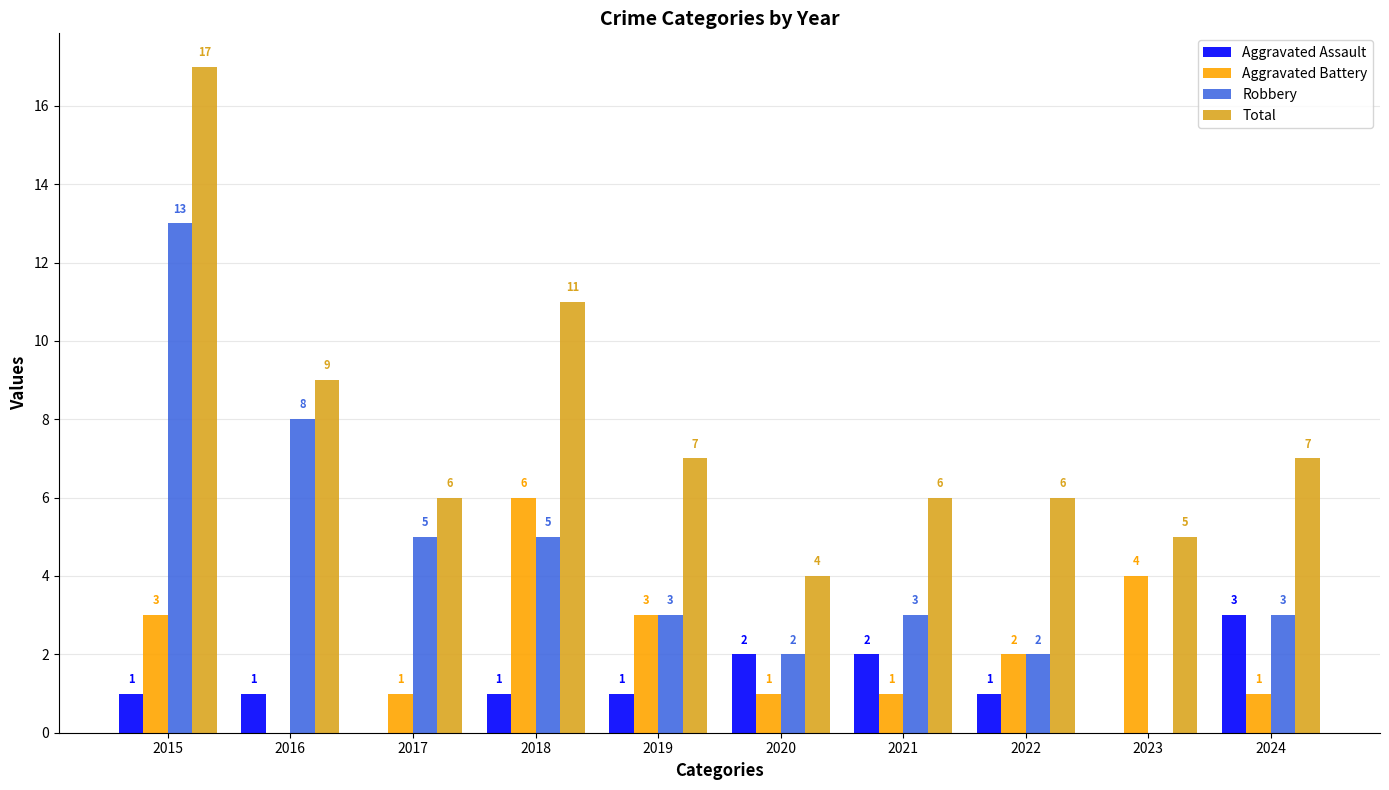

Where does the Total series first go above 7?

2015